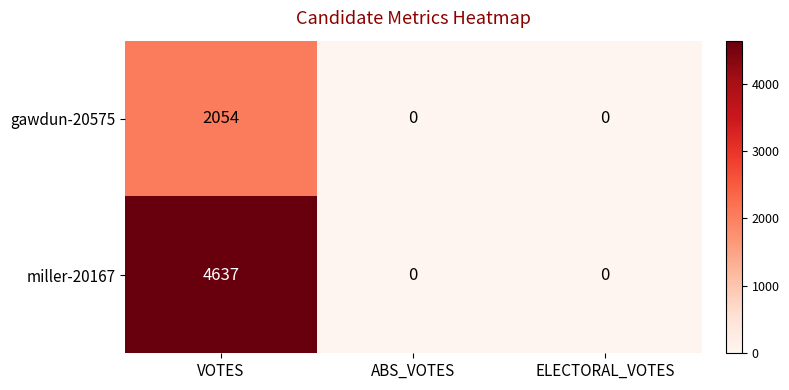

What is the highest value of the gawdun-20575 series?

2054